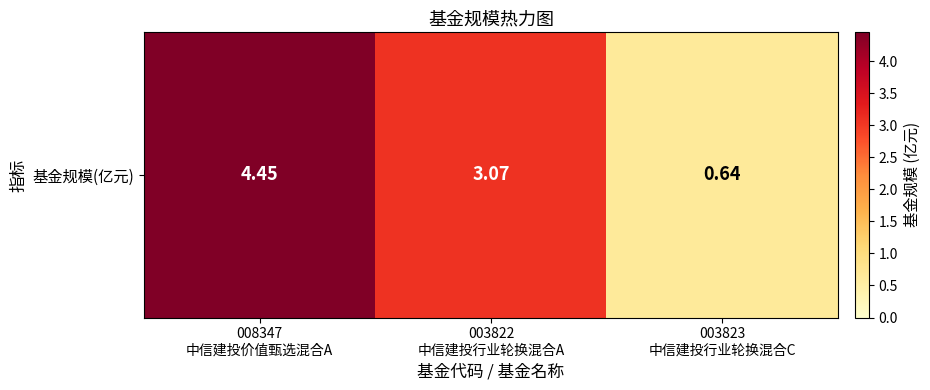

True or false: the data shows 2.7 at 008347
中信建投价值甄选混合A.

False